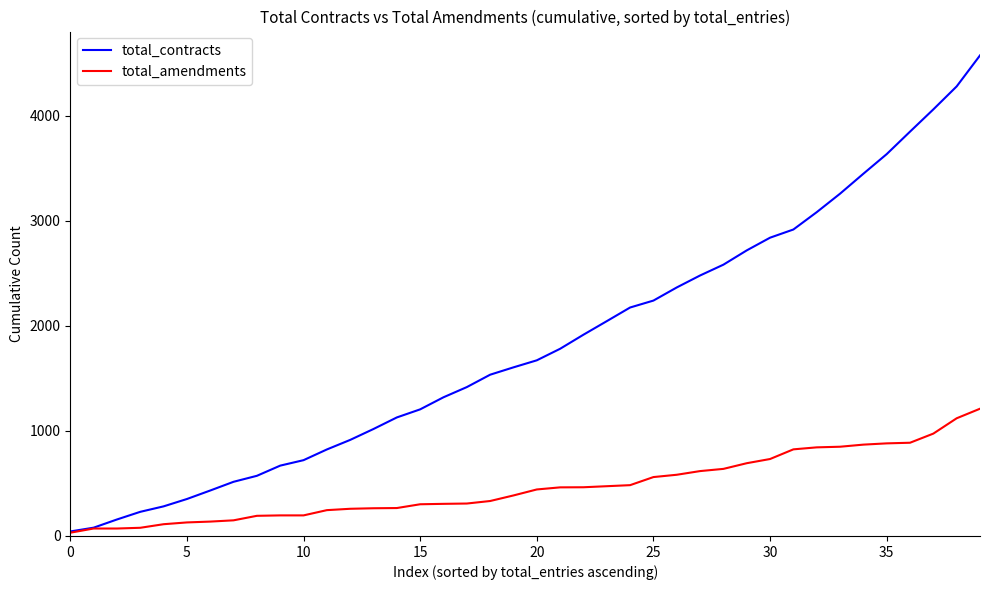

What are all the series names shown in the legend?

total_contracts, total_amendments